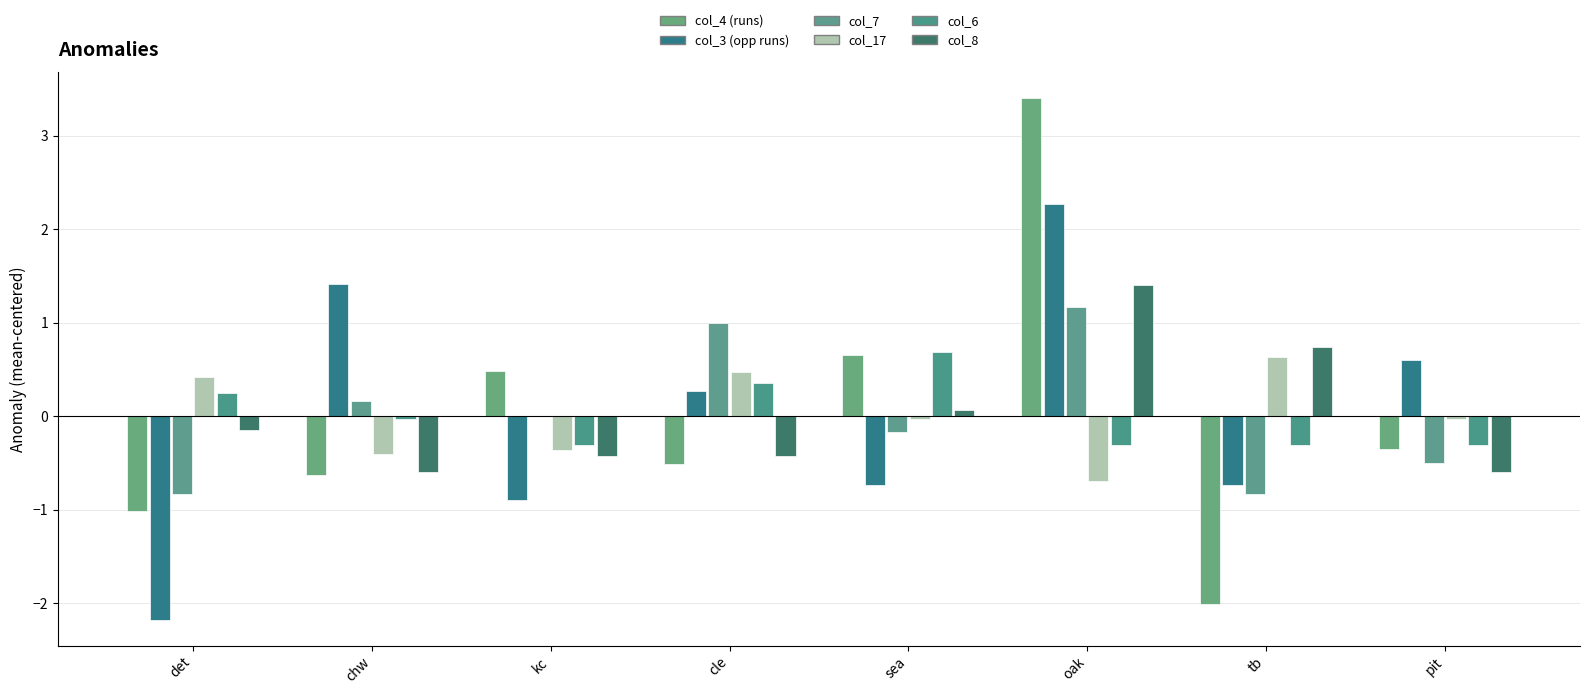

Are the bars grouped side by side (vs. stacked)?

Yes